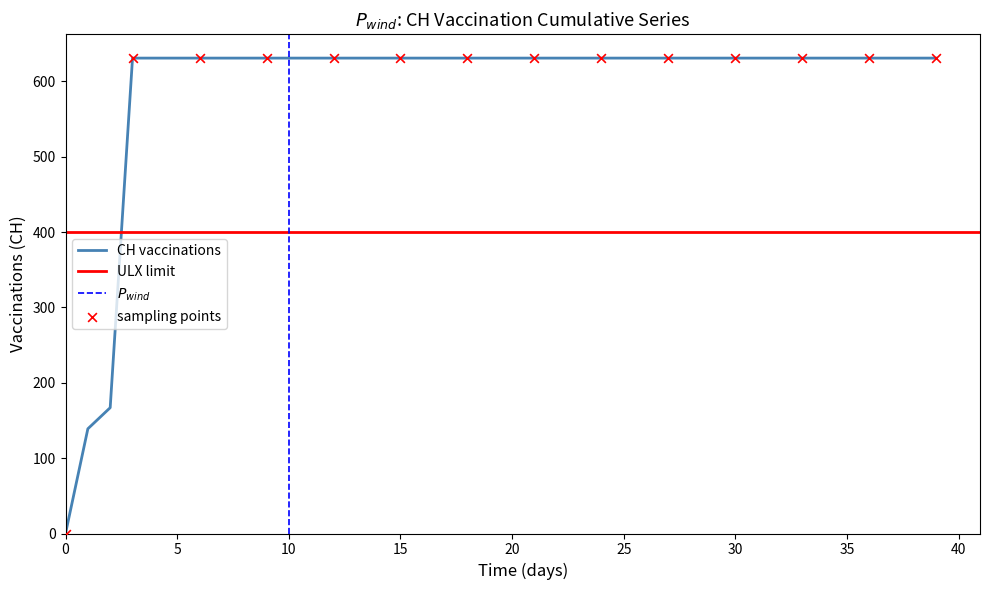

Approximately how many times larger is the value at 2020-06-24 compared to 2020-06-25?

1.0